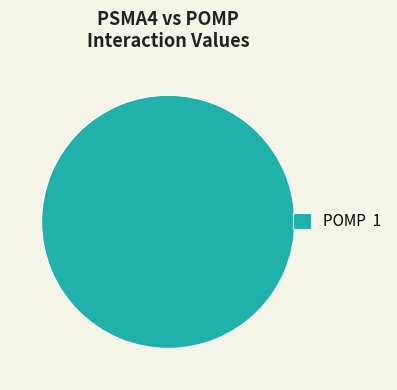

Rank the categories by value from highest to lowest.

POMP 1